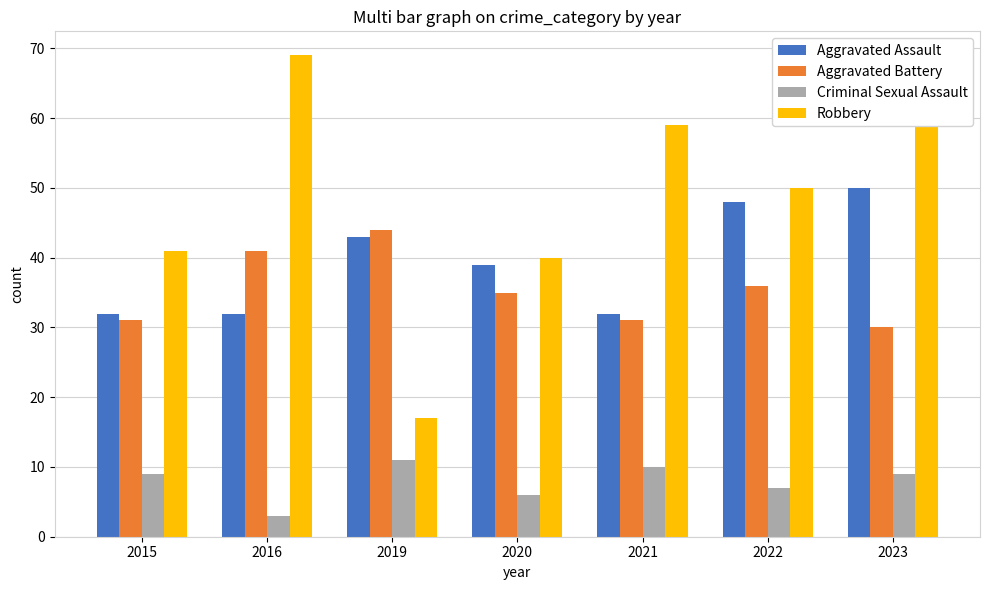

What is the value of the Robbery bar at the 1st from the left?

41